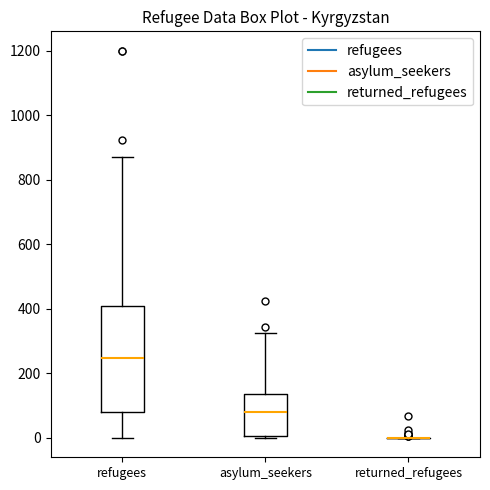

Where does the median line of the box for refugees sit on the y-axis? The values are not printed on the chart, so give them approximately, as read against the axis.

240